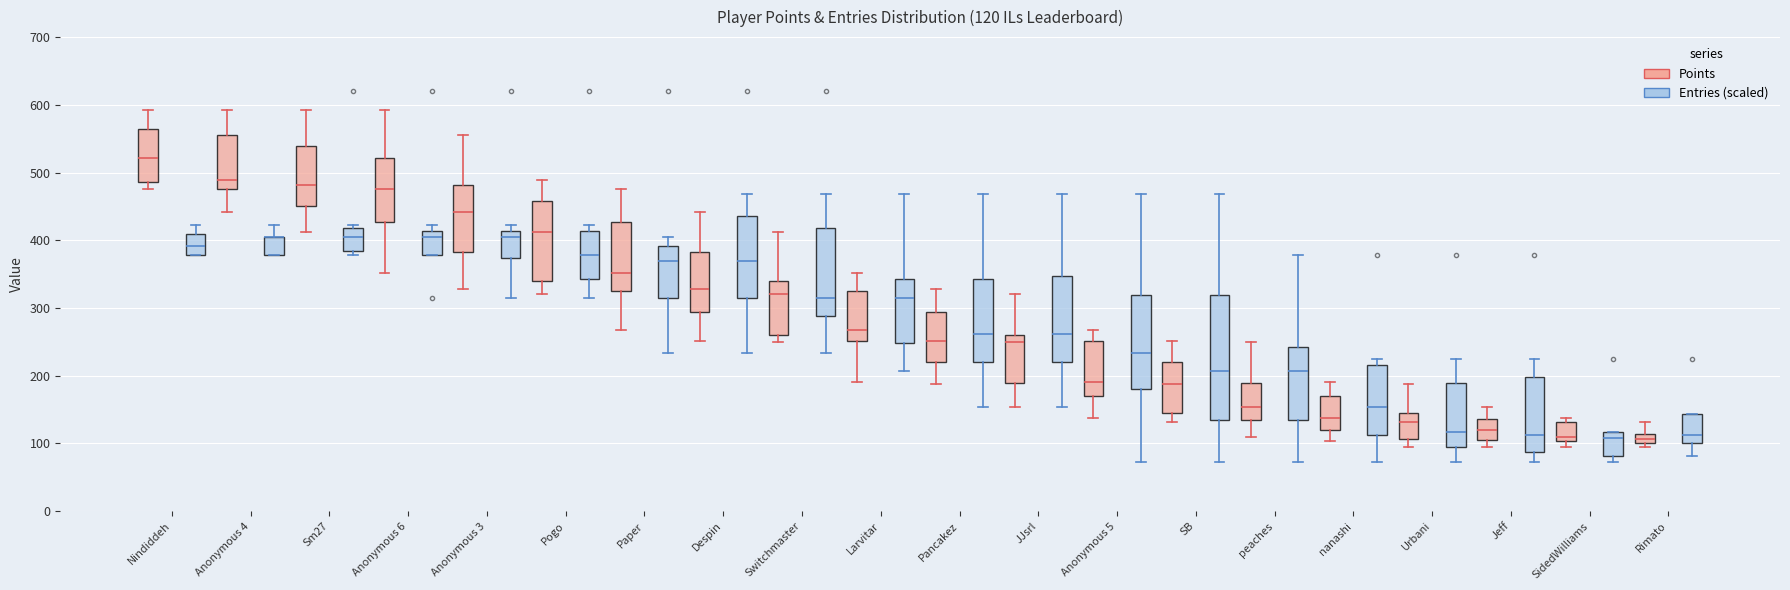

Which box is the tallest, from its lower edge to its upper edge?

SB (Entries (scaled))